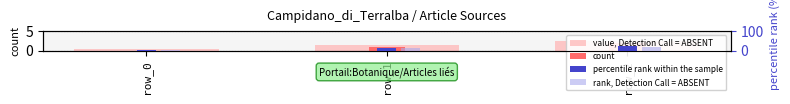

List the series in order of their peak value, lowest first.

count, value, Detection Call = ABSENT, rank, Detection Call = ABSENT, percentile rank within the sample